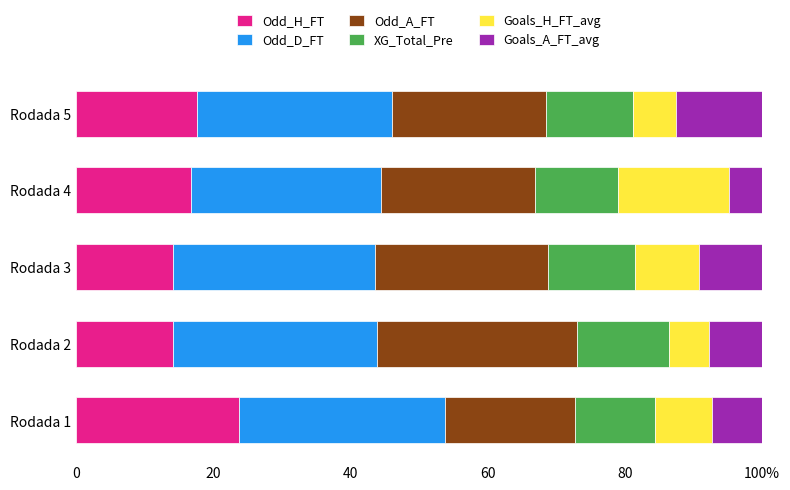

Reading left to right, transcribe all the data shown in this chart.

Odd_H_FT: 23.8	14.1	14.1	16.7	17.6
Odd_D_FT: 30.0	29.8	29.4	27.8	28.4
Odd_A_FT: 18.9	29.1	25.2	22.5	22.4
XG_Total_Pre: 11.7	13.5	12.7	12.0	12.7
Goals_H_FT_avg: 8.3	5.8	9.3	16.2	6.3
Goals_A_FT_avg: 7.3	7.7	9.3	4.8	12.5